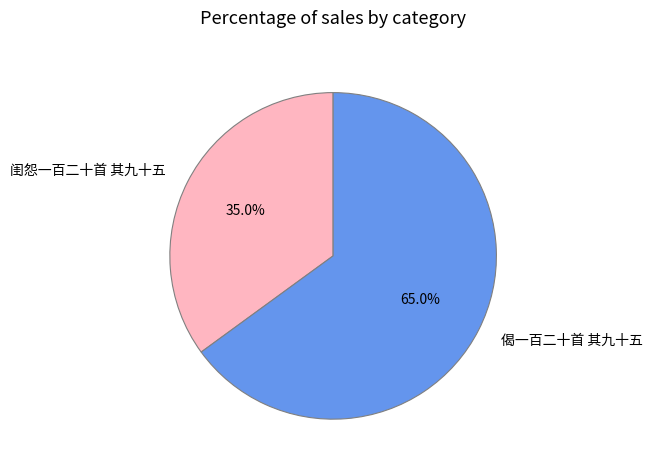

To the nearest percent, what is the average slice percentage?

50%